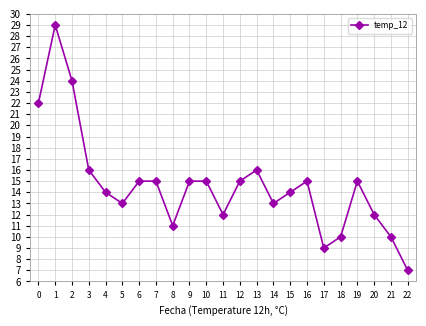

Reading left to right, extract all data points from this chart.

22	29	24	16	14	13	15	15	11	15	15	12	15	16	13	14	15	9	10	15	12	10	7